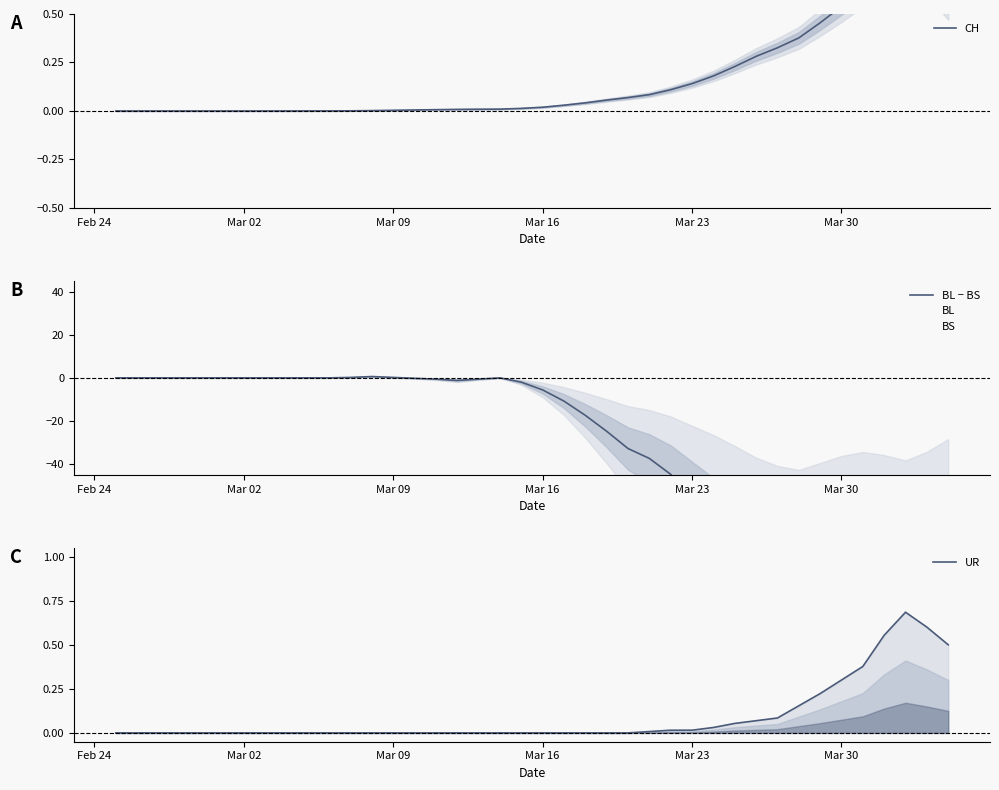

Is the value of UR at 22 greater than the value of CH at 32?

No